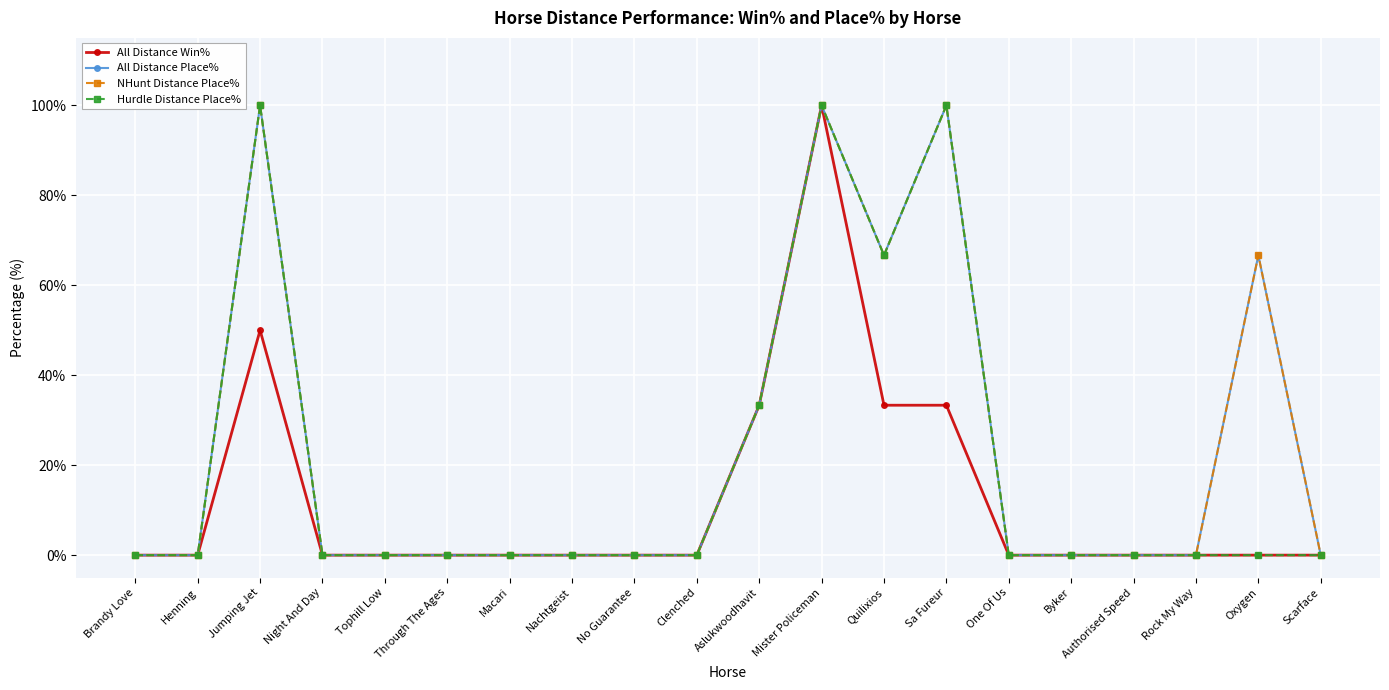

True or false: All Distance Place% and All Distance Win% cross at least once.

False